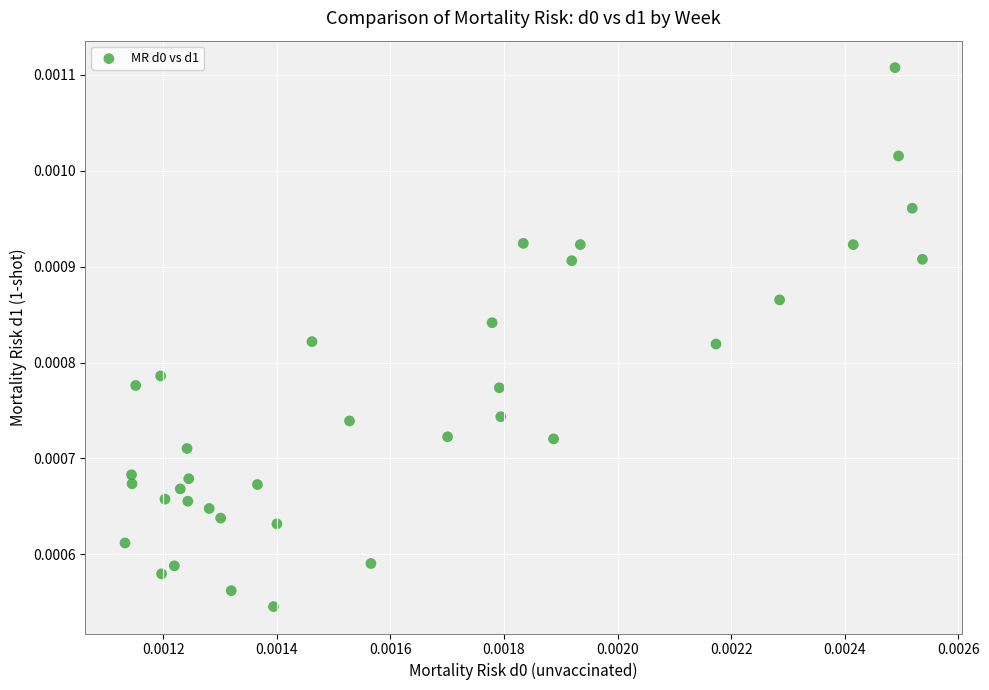

How many data points are displayed?

36